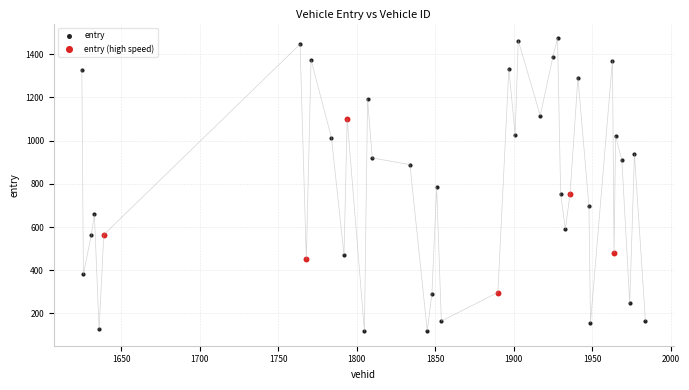

Which series reaches the maximum Y coordinate?

entry